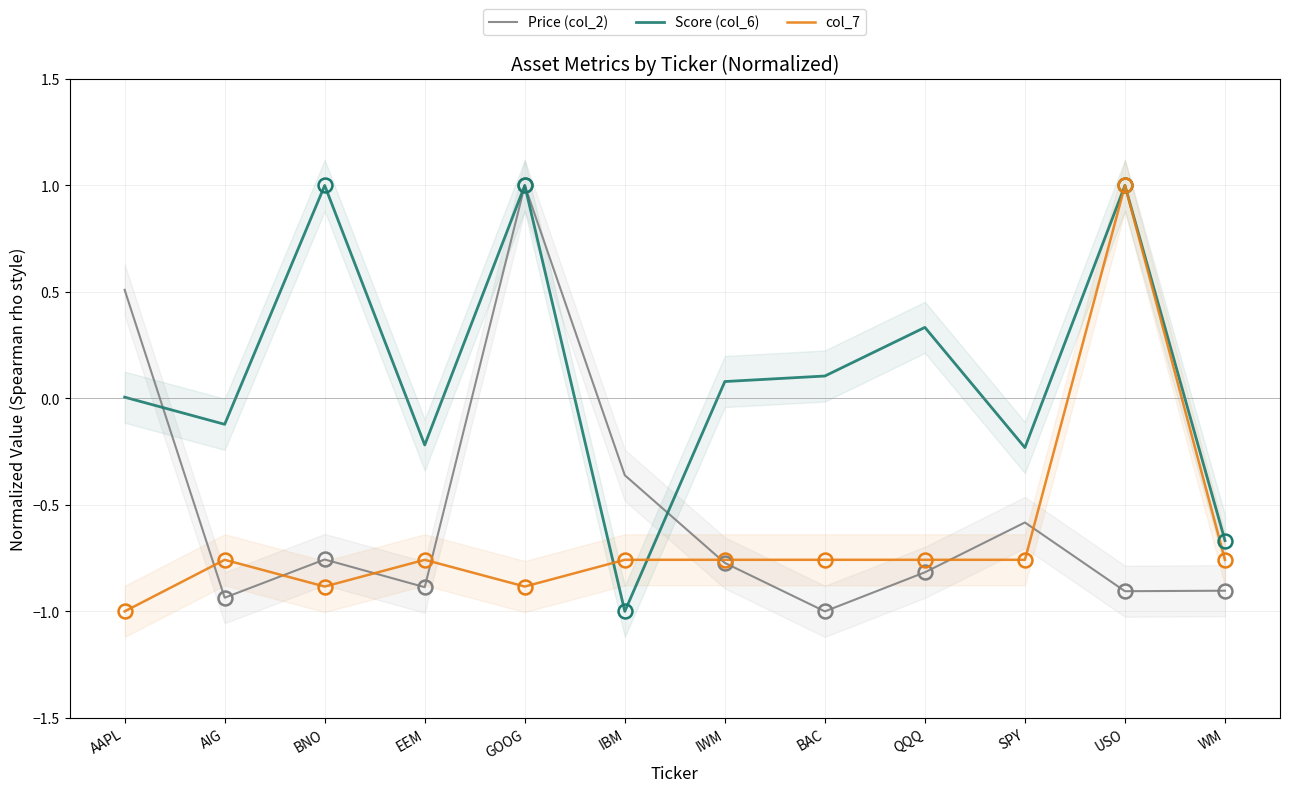

Where does the Price (col_2) series first go above 0?

AAPL